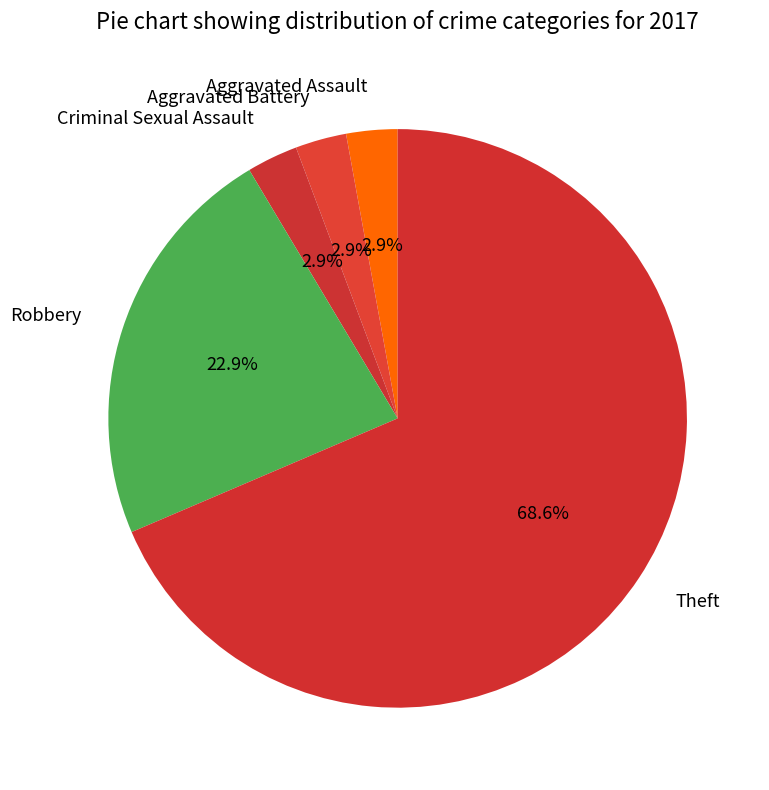

Which has a higher value, Robbery or Criminal Sexual Assault?

Robbery